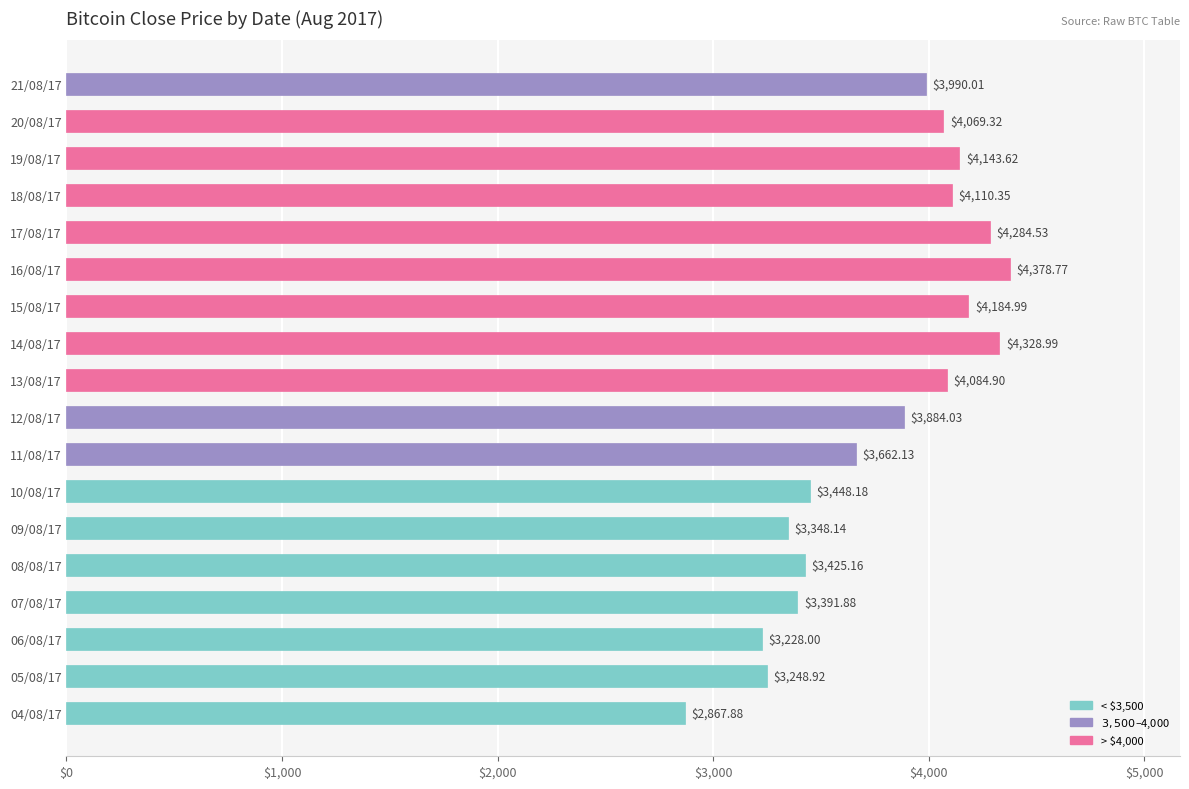

How many bars are there in total?

18